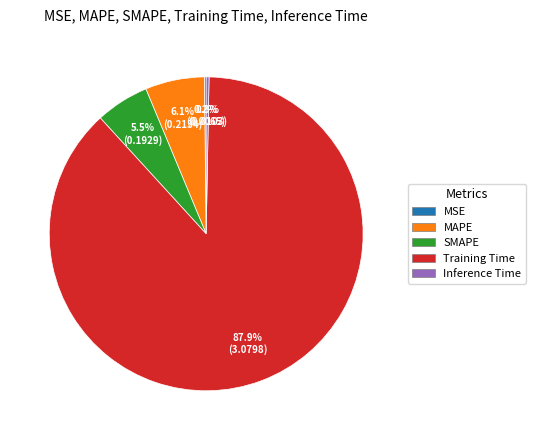

How much of the chart is everything except Inference Time?

99.7%